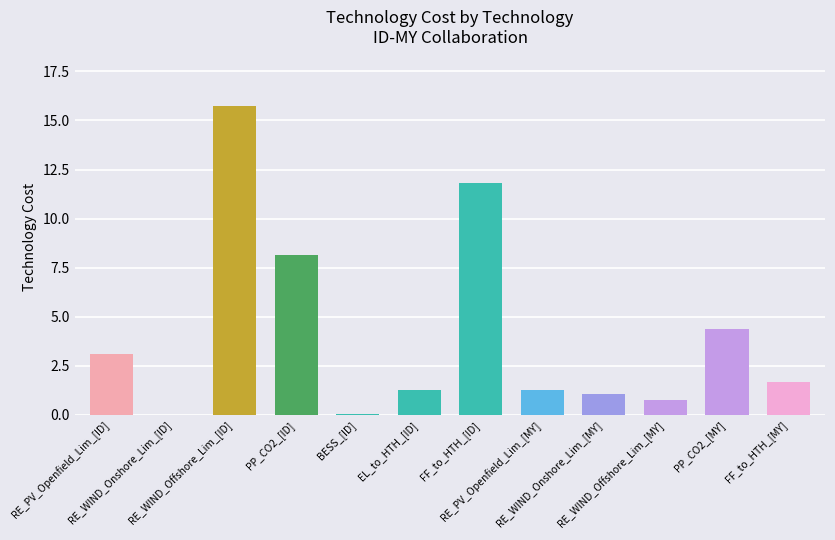

What is the sum of all values?

49.3